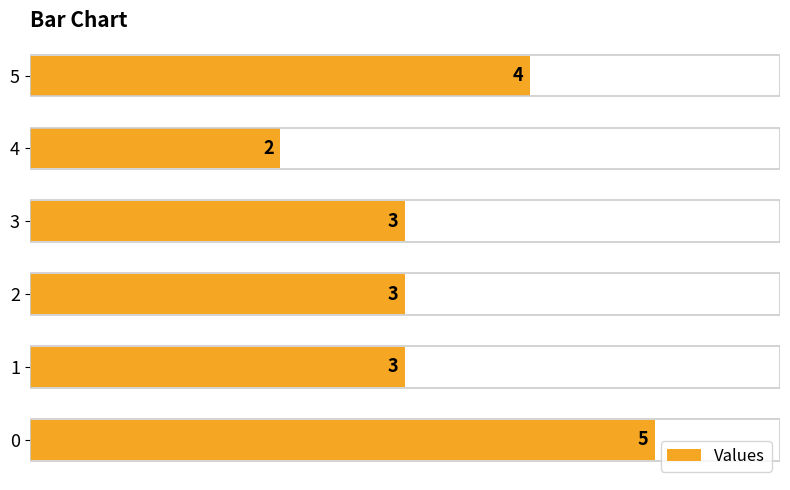

Read the value at 3.

3